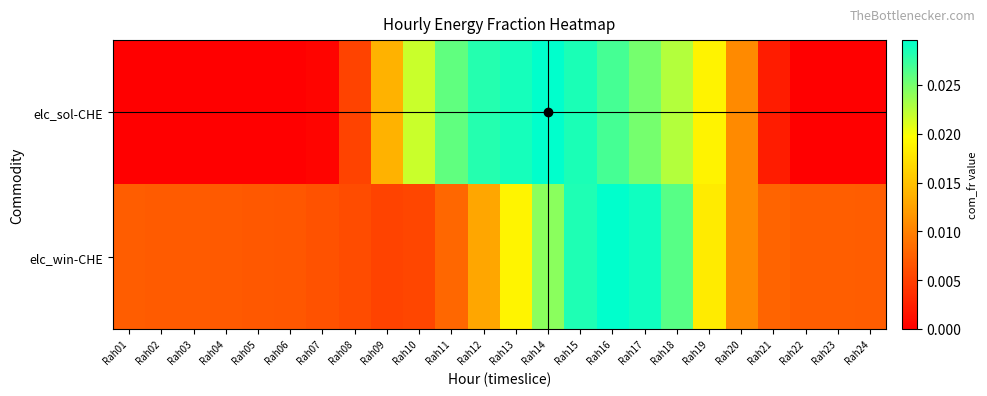

At which category does the chart reach its peak across all series?

Rah16